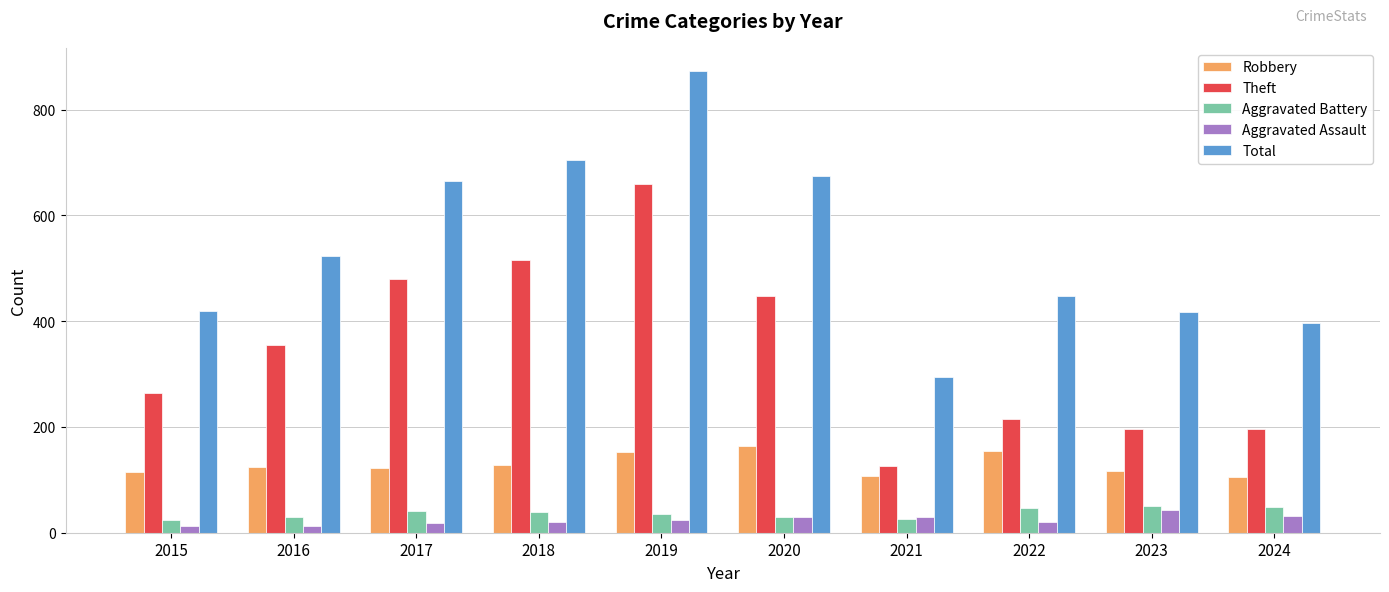

What value does the Total series have at 2021?

295